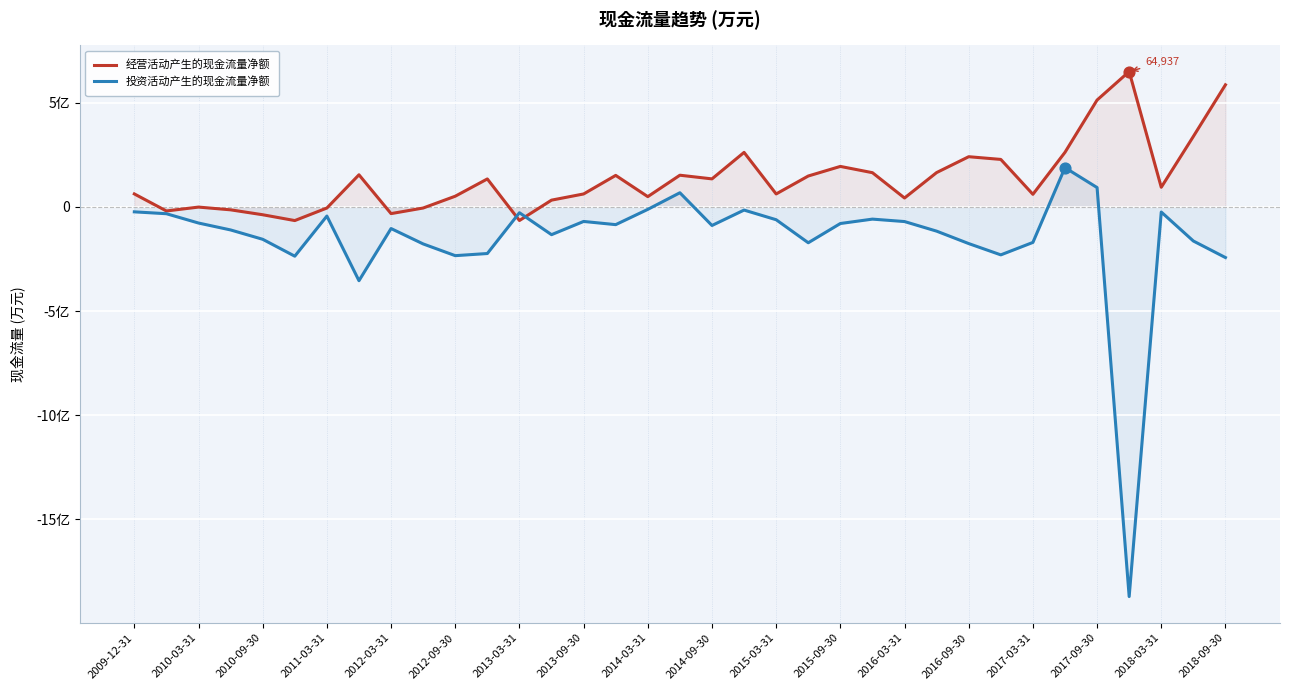

What are all the series names shown in the legend?

经营活动产生的现金流量净额, 投资活动产生的现金流量净额